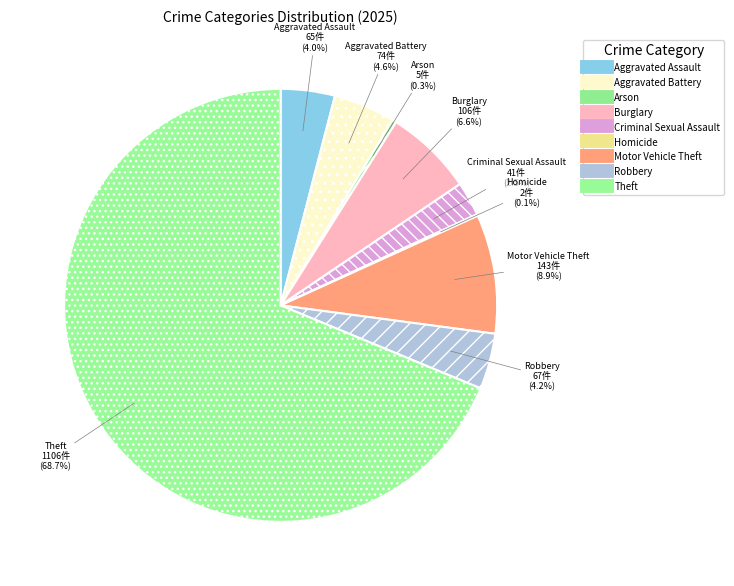

To the nearest percent, what portion does Burglary represent?

7%